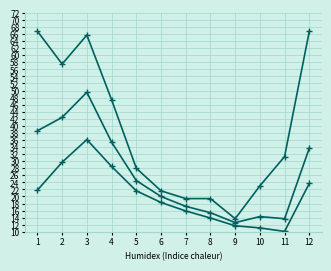

Which has a higher value, 12 or 5?

12